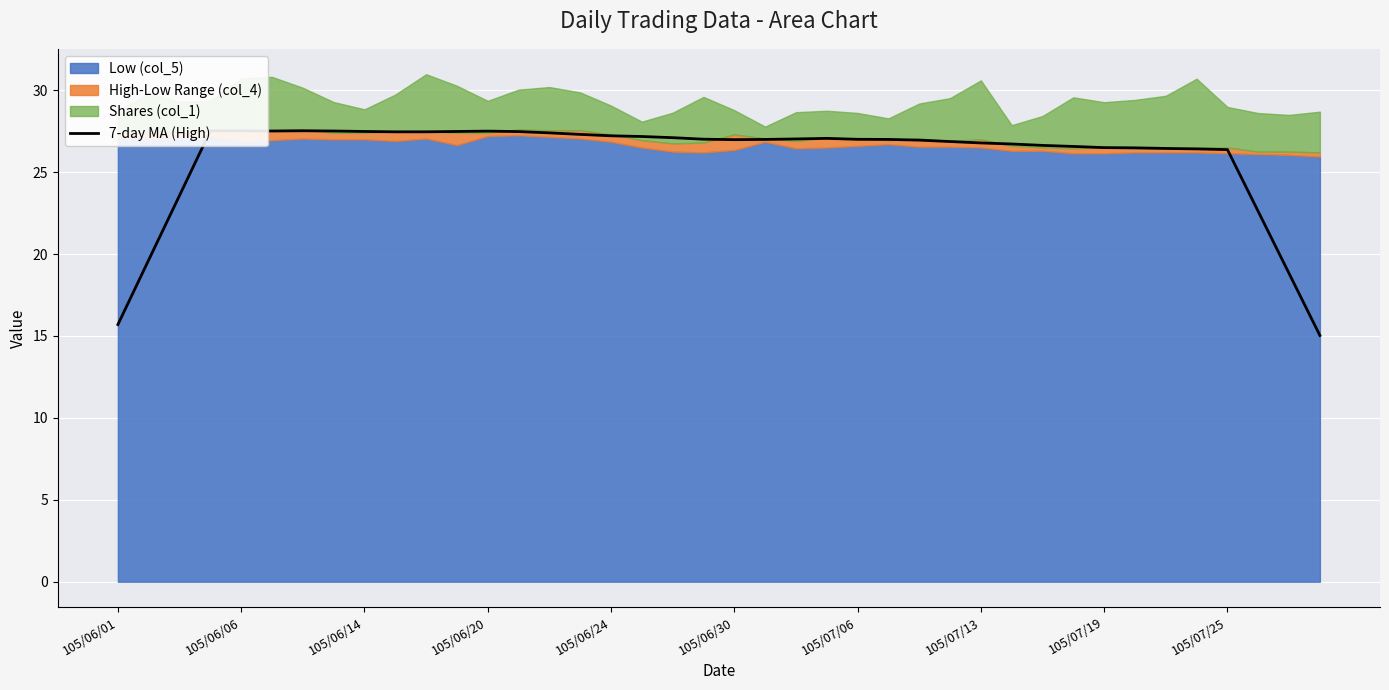

What is the change in value from 105/07/06 to 105/07/25?

-0.6